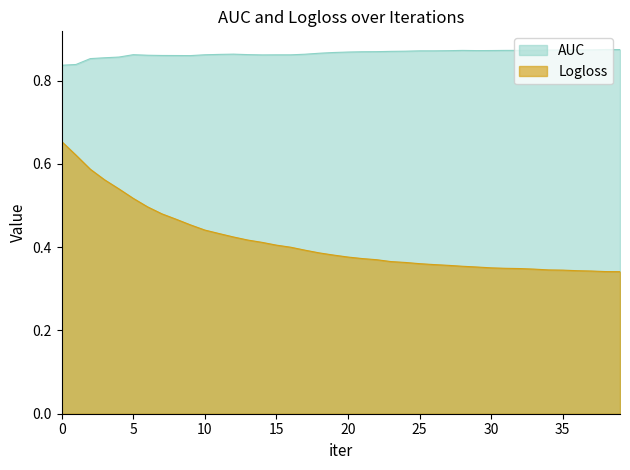

True or false: Logloss has a value of 0.4 at 21.

True